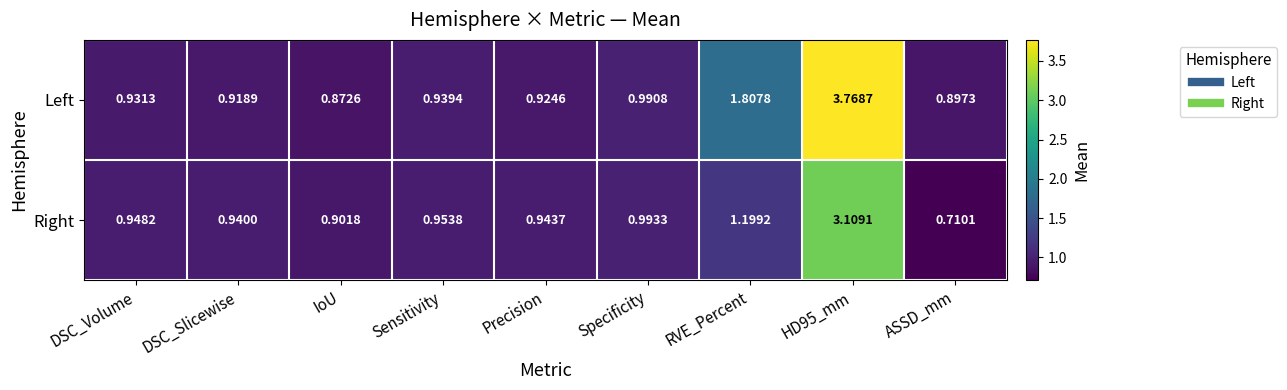

At DSC_Volume, list the series in order from largest to smallest.

Right, Left